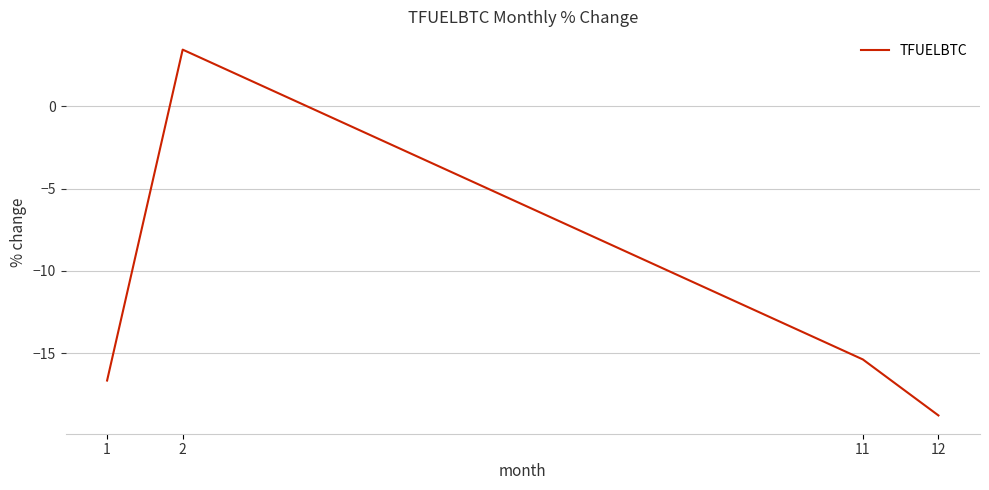

Where is the first local maximum?

2